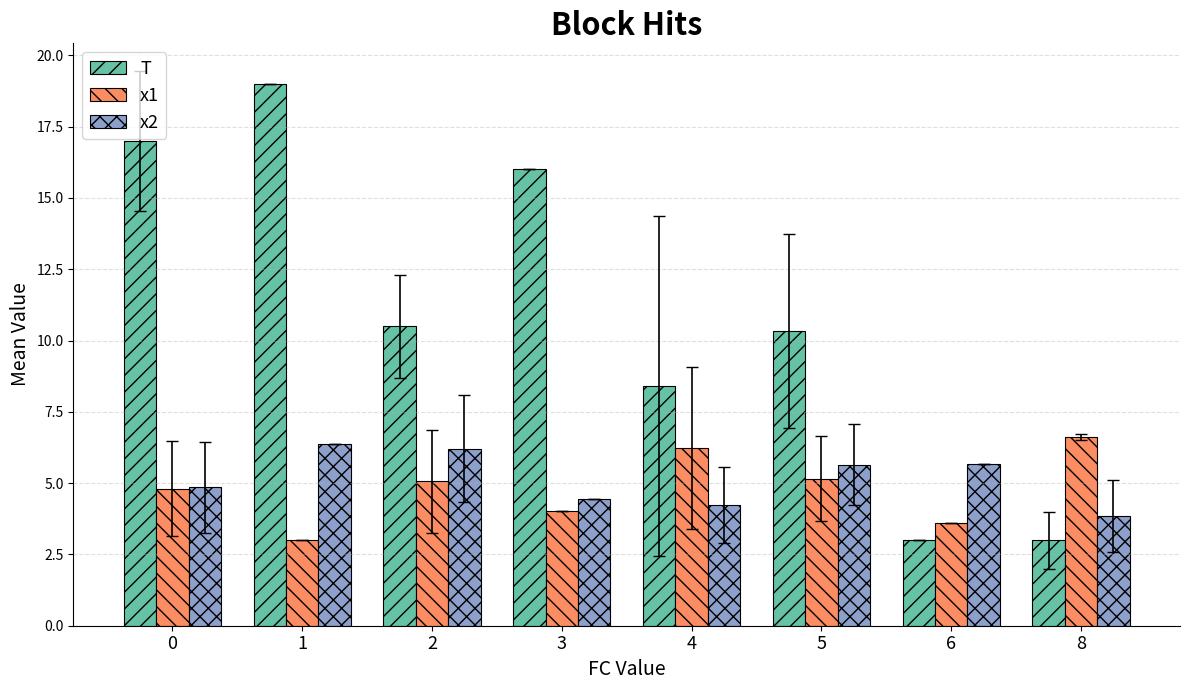

Rank the series at 1 from highest to lowest value.

T, x2, x1